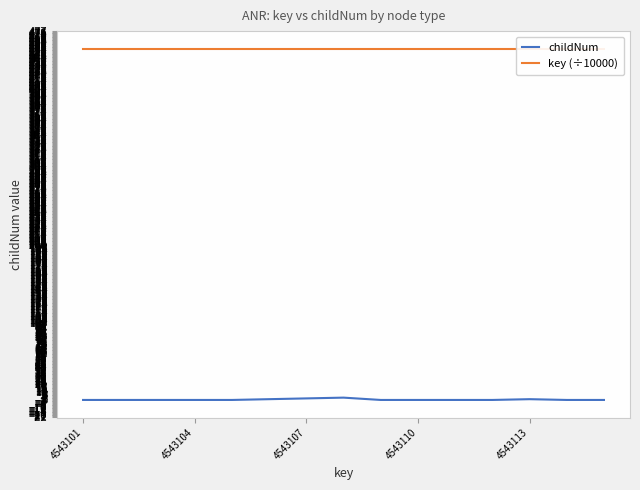

List the series in order of their overall mean, highest first.

key (÷10000), childNum